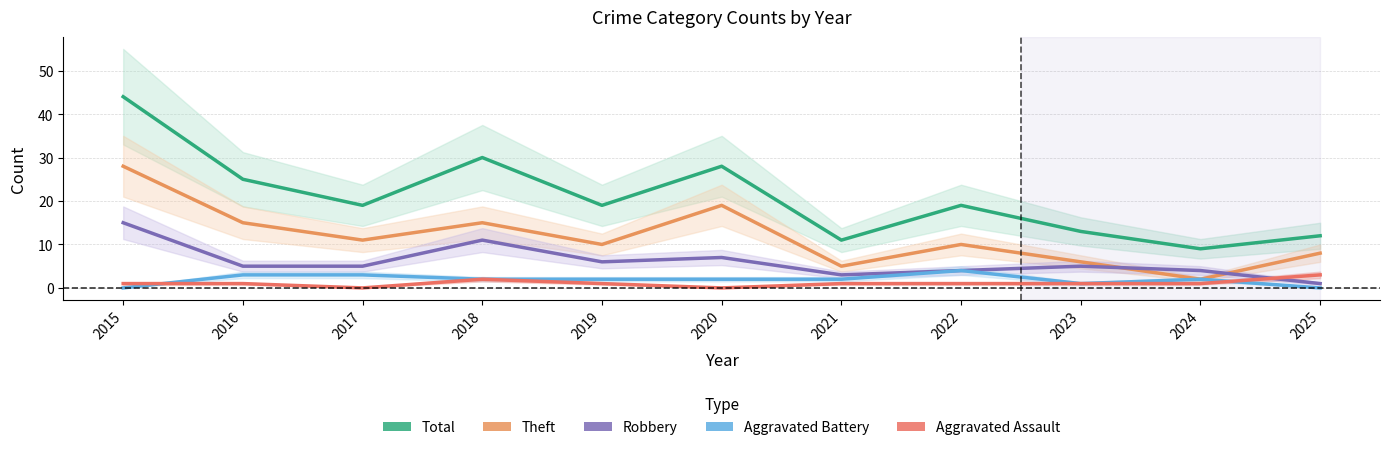

Between 2015 and 2019, which series saw the biggest shift?

Total